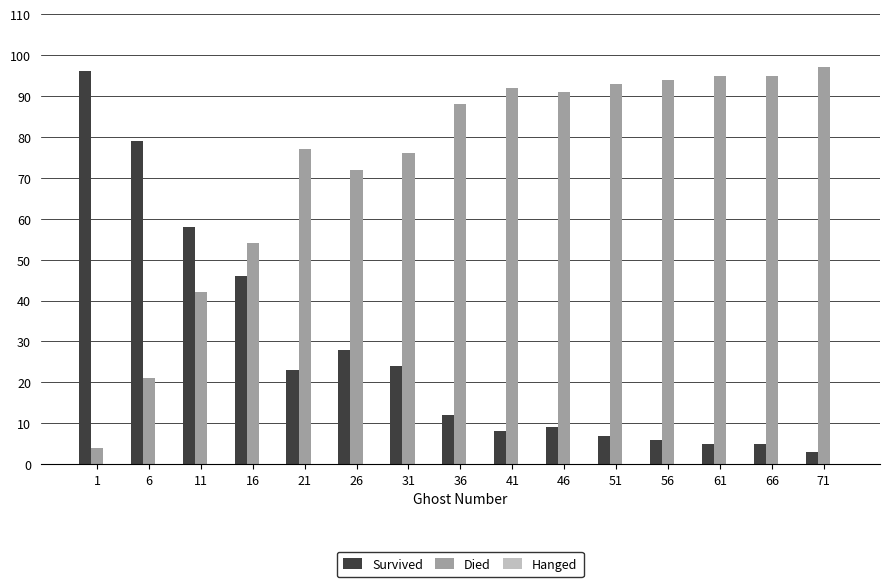

What is the total value across all series at 51?

100